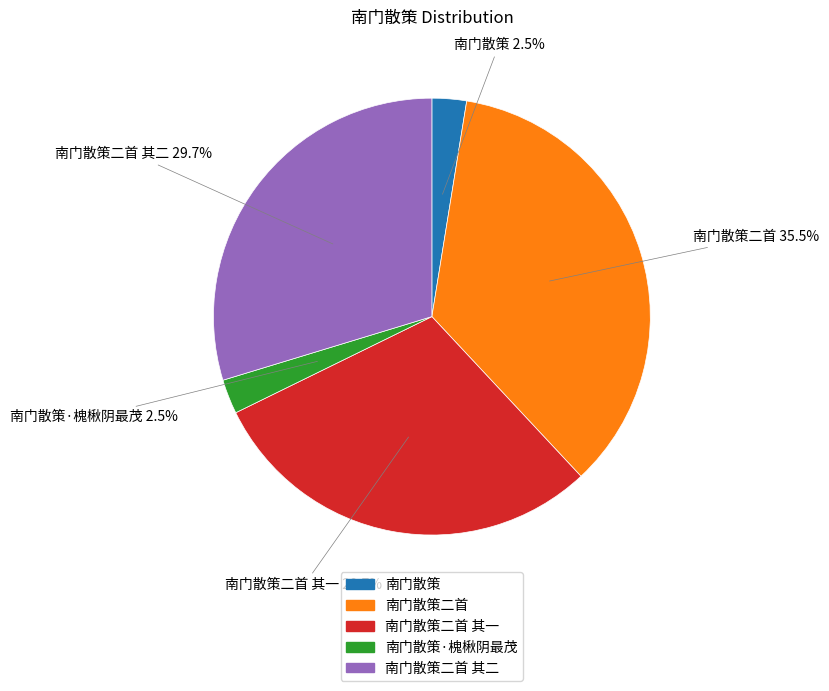

Is there any slice that represents more than half of the pie?

No